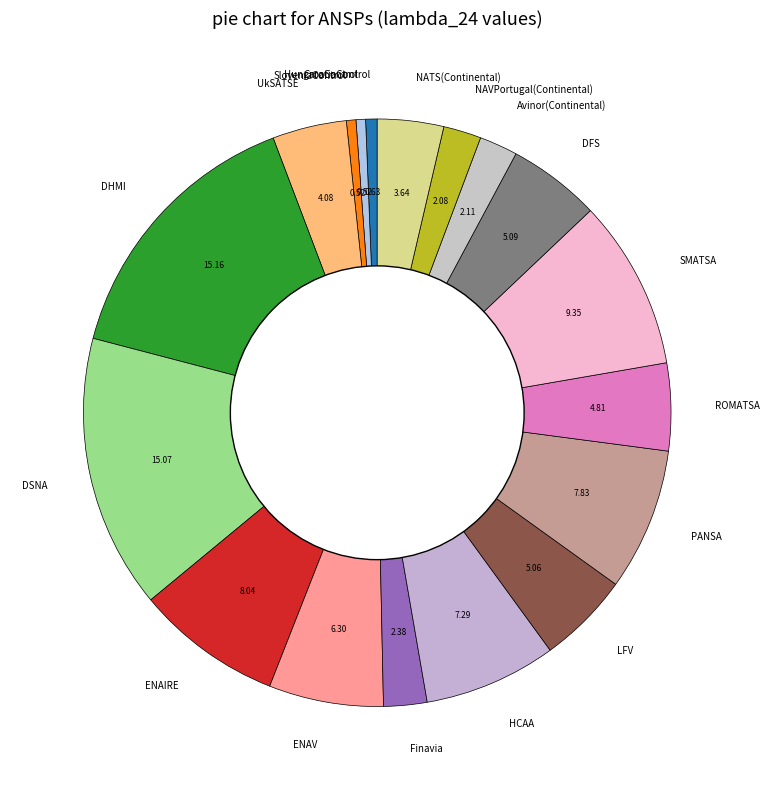

Count the number of slices in the pie.

18